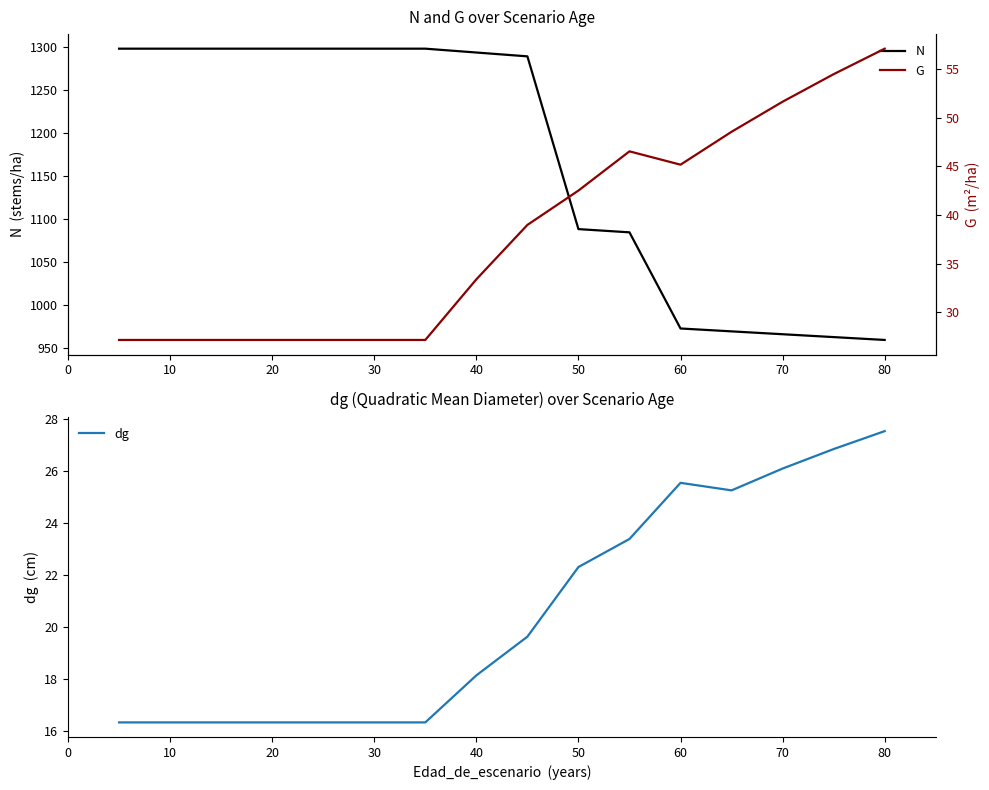

True or false: G and dg cross at least once.

False